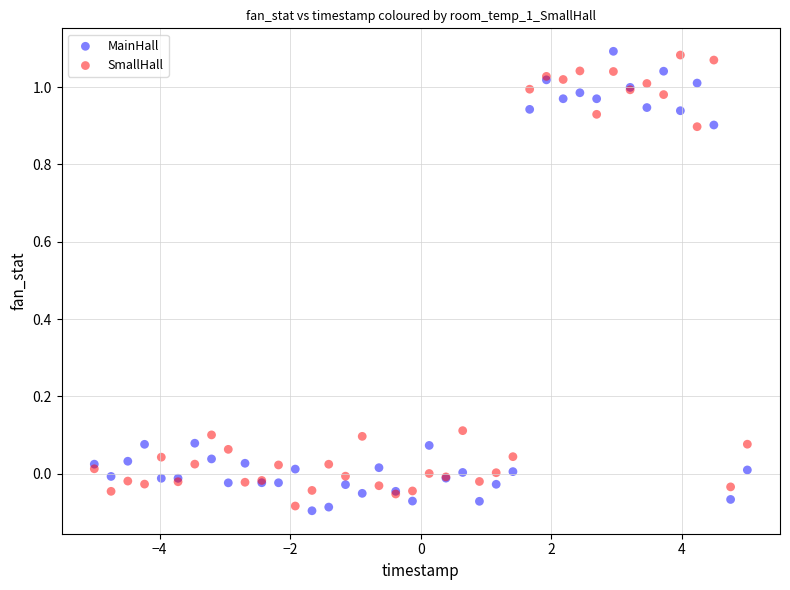

What is the X range (max minus min) for the scatter plot?

10.0